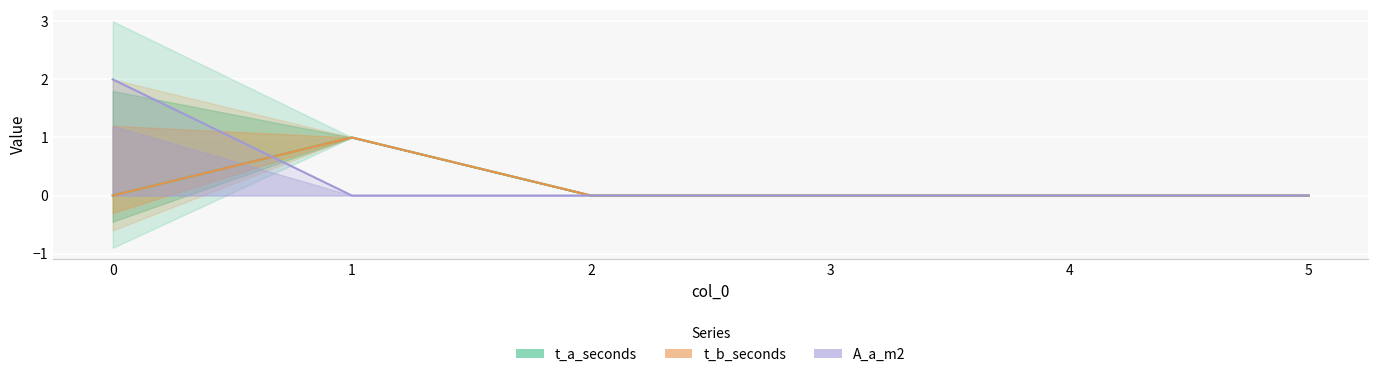

True or false: t_b_seconds and t_a_seconds intersect in this chart.

False